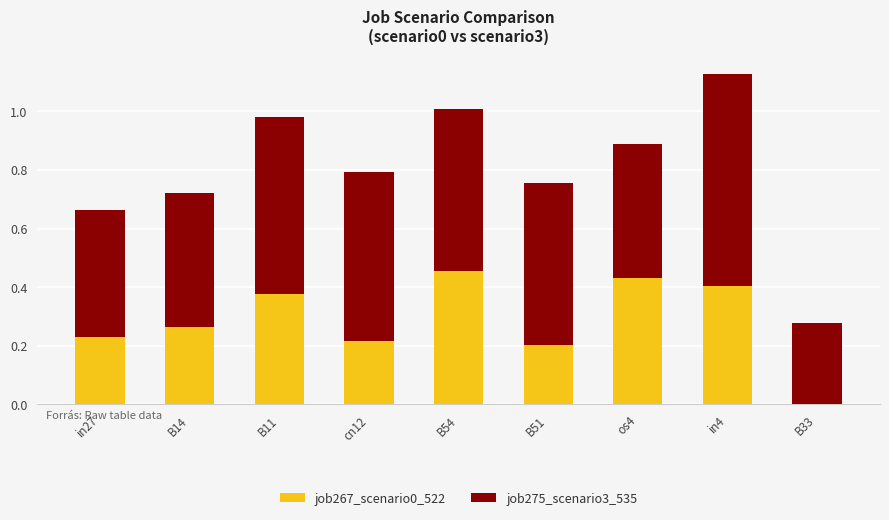

The job267_scenario0_522 series shows 0.3 at B54. True or false?

False